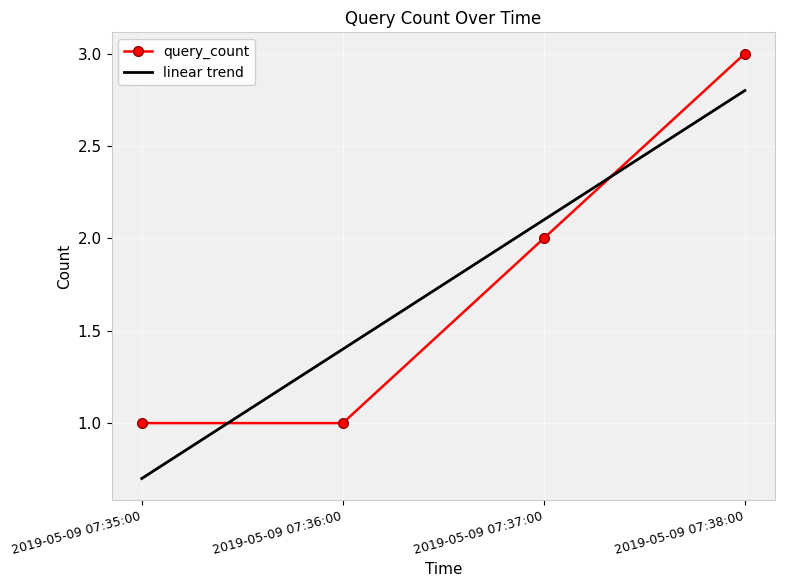

Reading left to right, what are all the values shown in this chart?

2019-05-09 07:35:00=1	2019-05-09 07:36:00=1	2019-05-09 07:37:00=2	2019-05-09 07:38:00=3